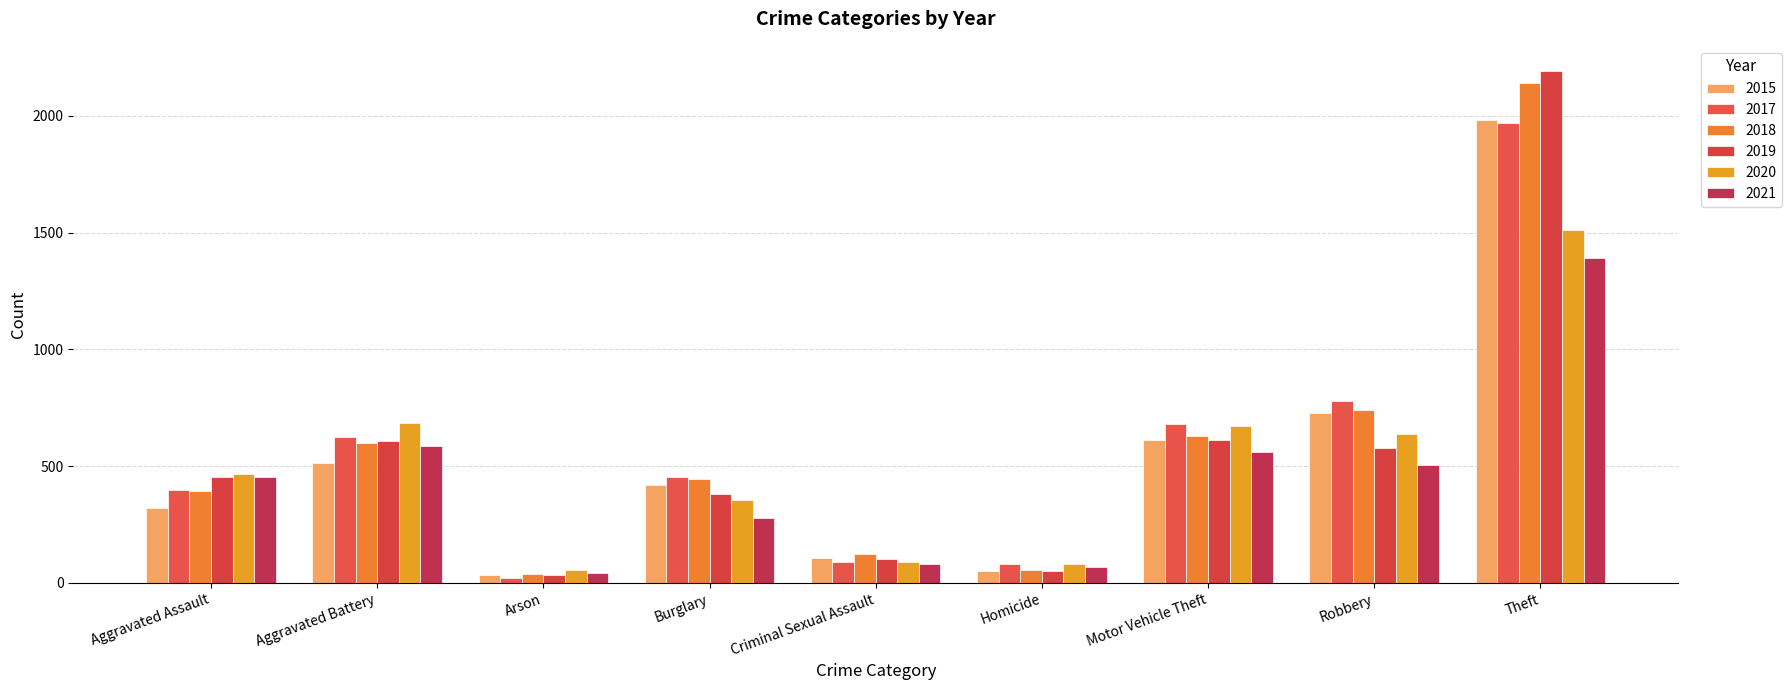

Which series has the widest spread of values?

2019